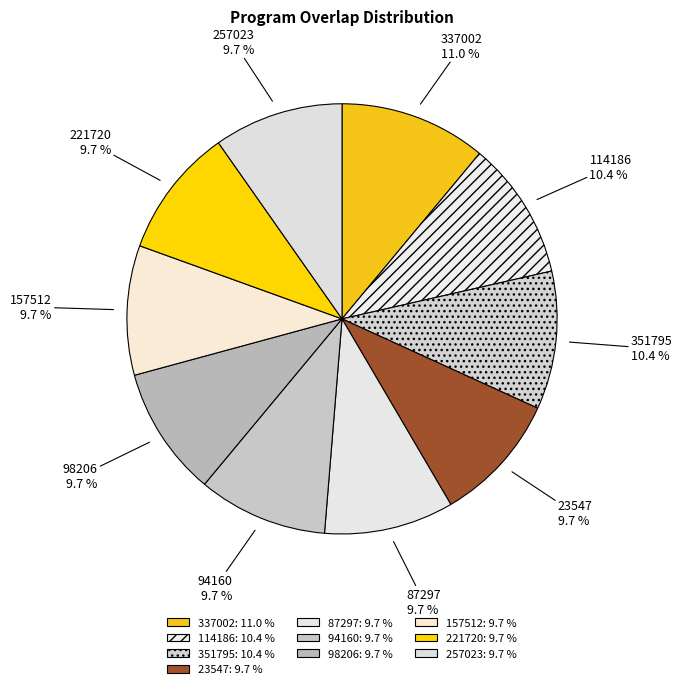

Between 94160 and 23547, which is larger?

94160